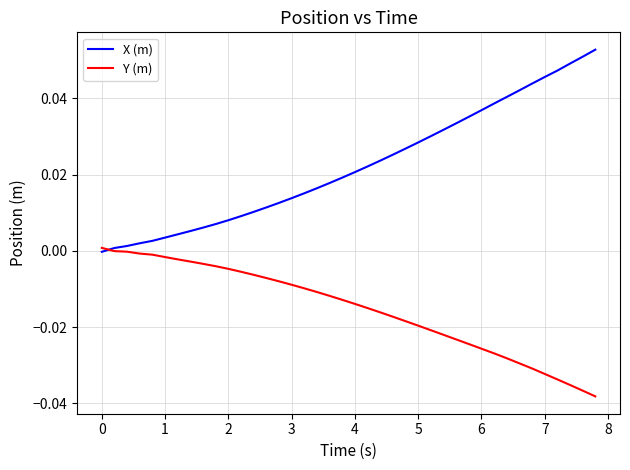

Which series has the largest range (max minus min)?

X (m)